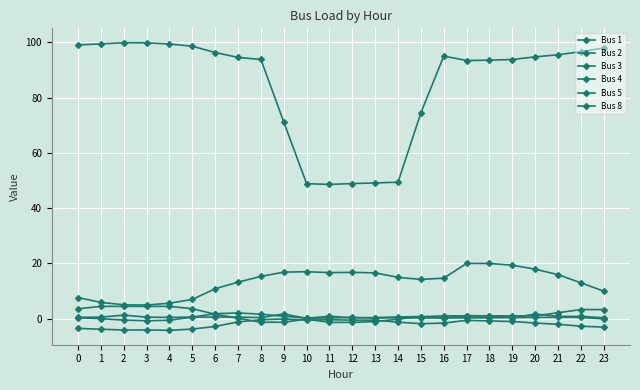

Read the Bus 2 value at 7.

-1.1